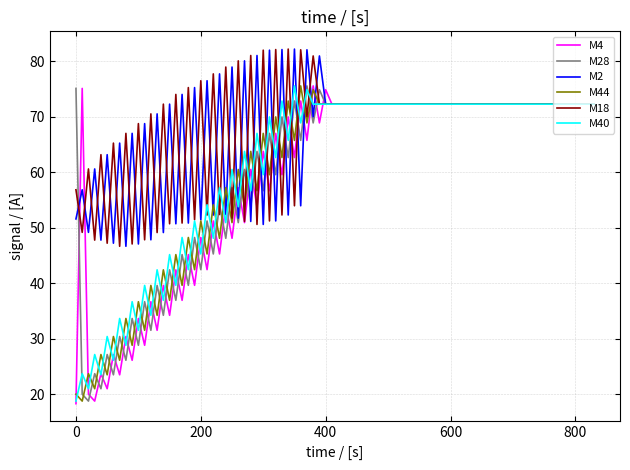

What is the maximum value shown in the chart?

82.2